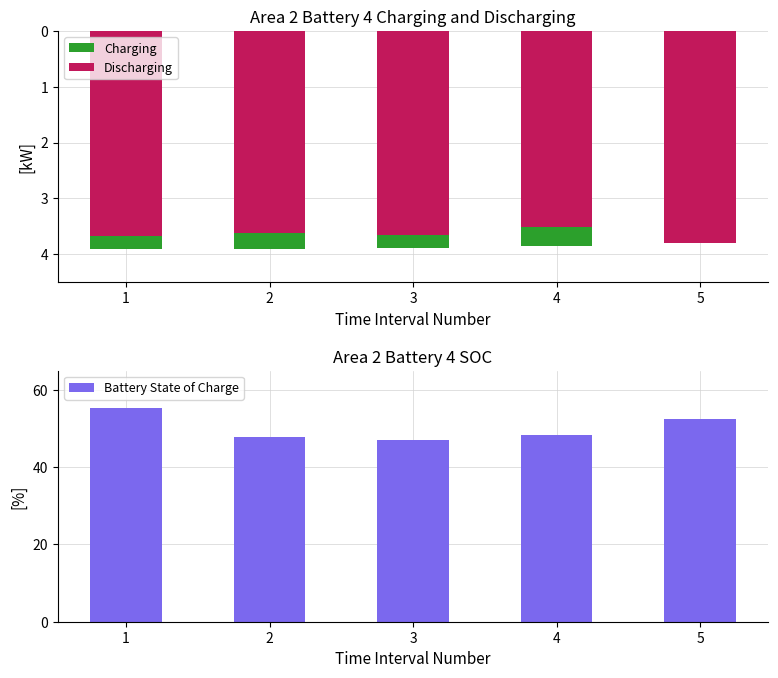

True or false: Discharging has a value of -3.7 at 3.

True